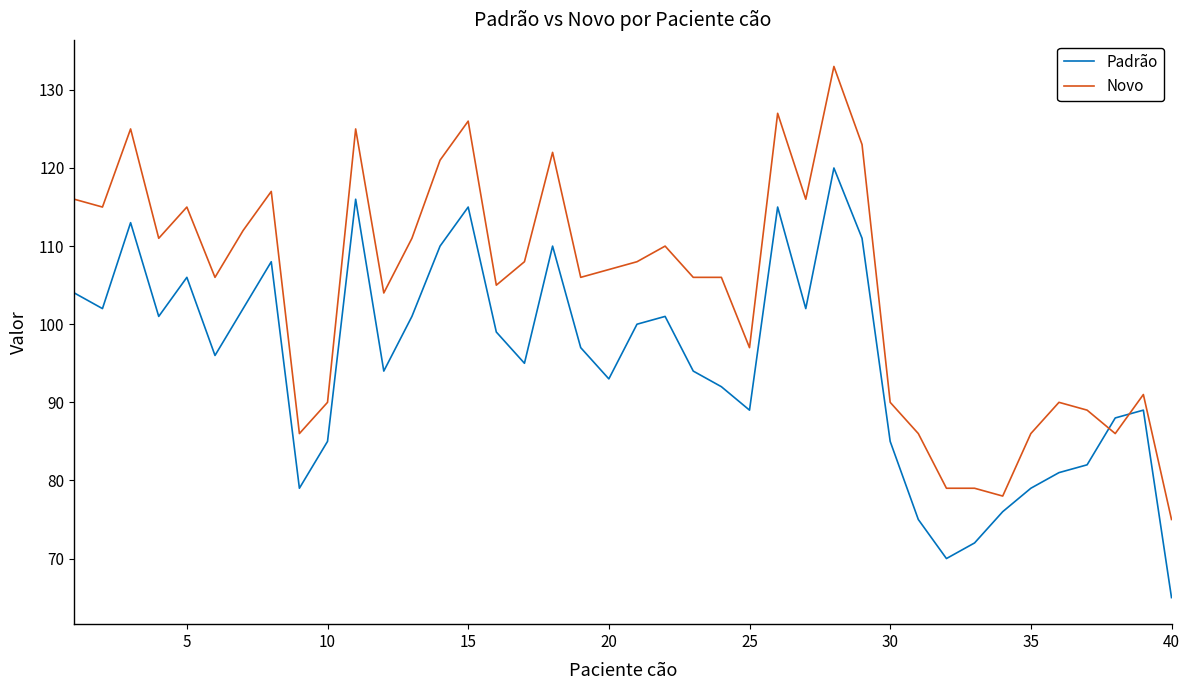

Rank the series by their maximum value, from highest to lowest.

Novo, Padrão